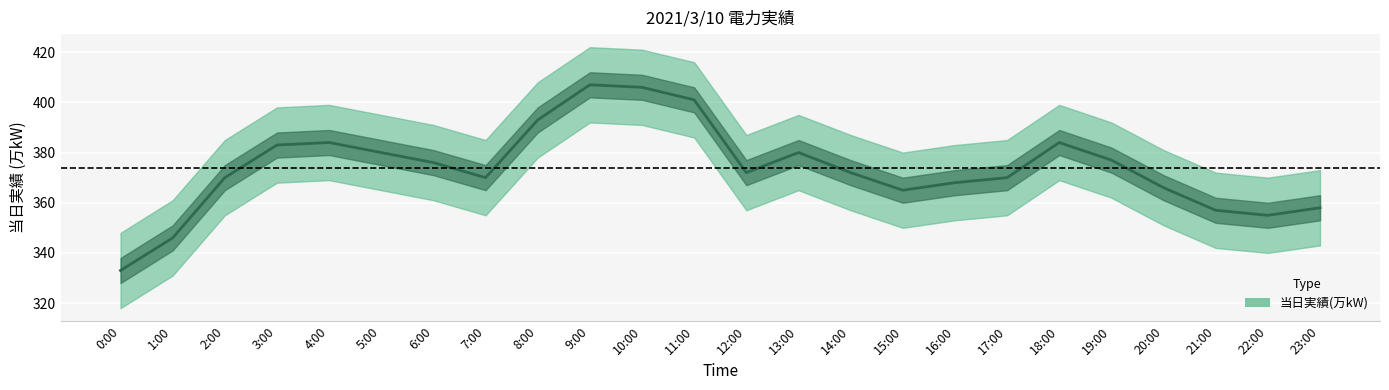

What is the difference between the second highest and minimum values?

73